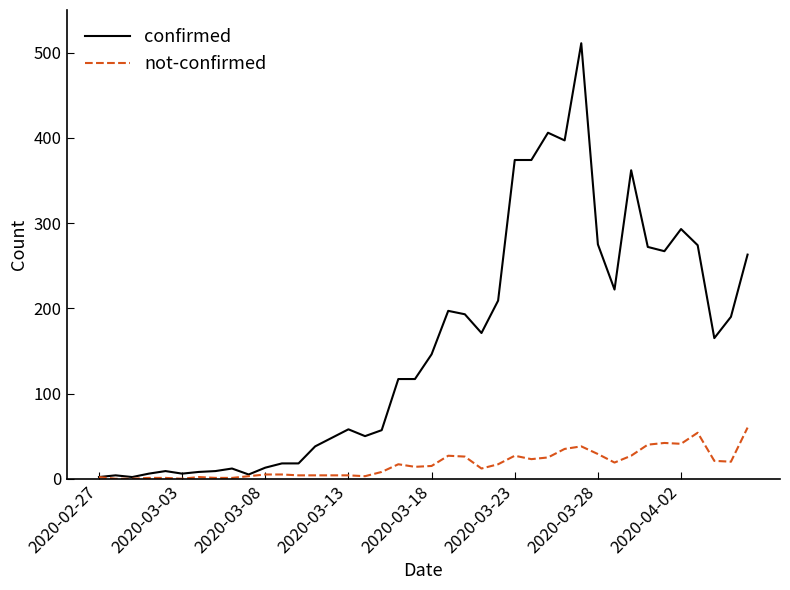

Which series has the widest spread of values?

confirmed